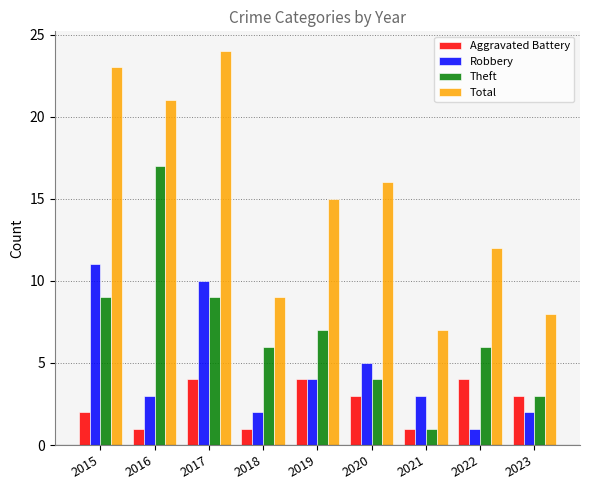

The Aggravated Battery series shows 1 at 2018. True or false?

True